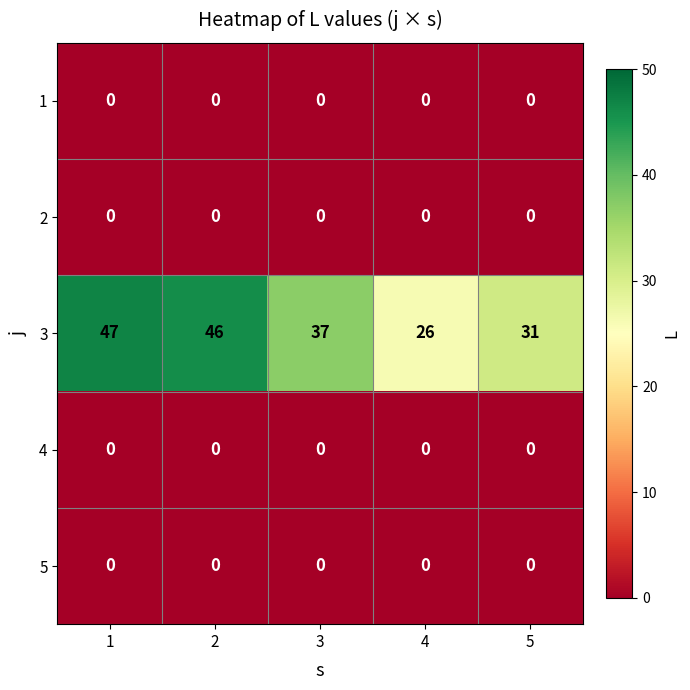

How many data points does each series have?

5